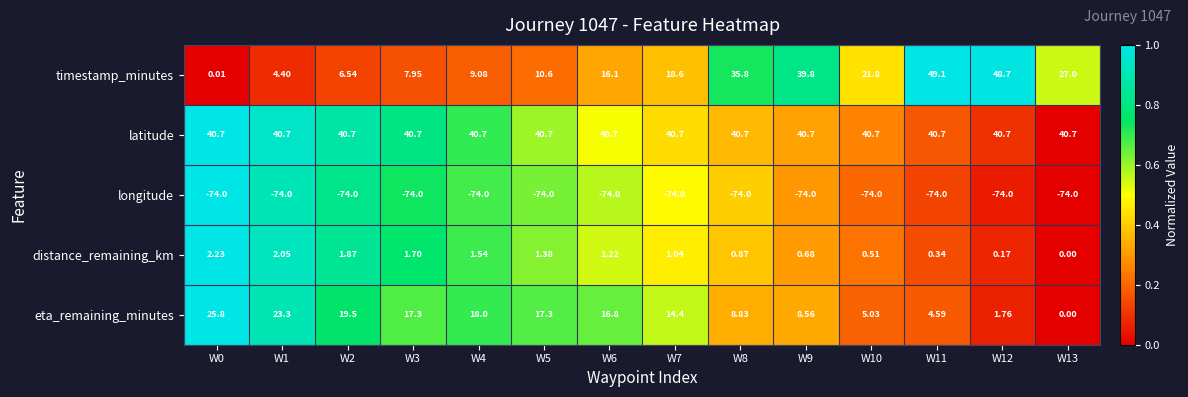

How many categories are shown in the chart?

14